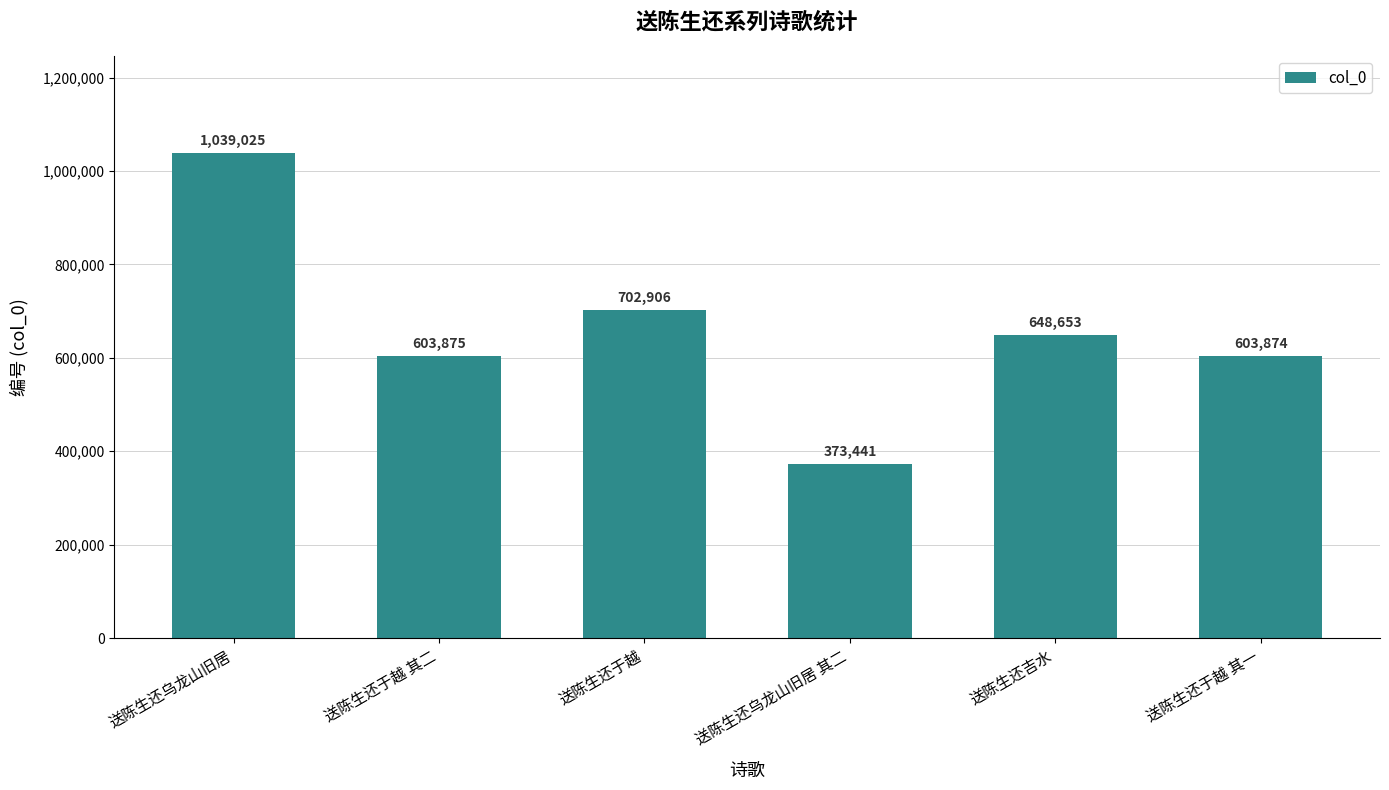

How many data points does each series have?

6